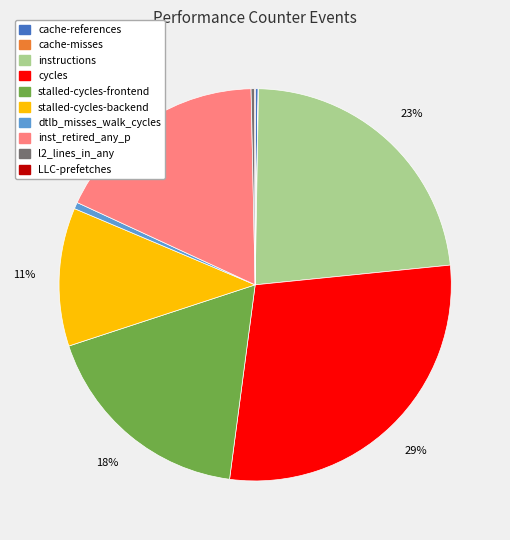

What is the largest slice in the pie chart?

cycles